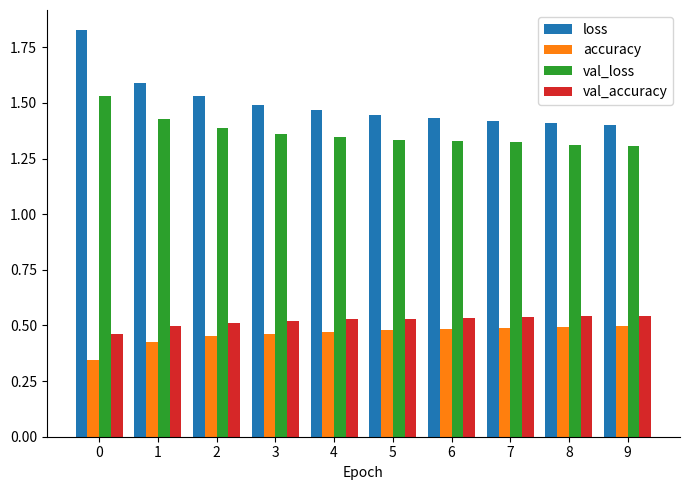

Does the chart contain any negative values?

No